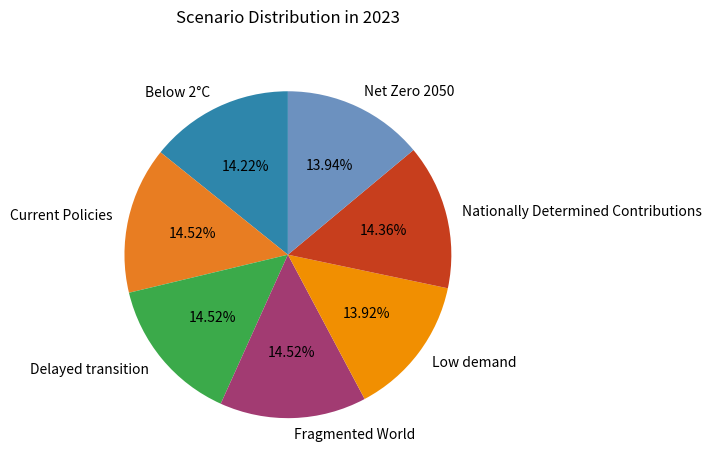

To the nearest percent, what percentage of the pie is Net Zero 2050?

14%